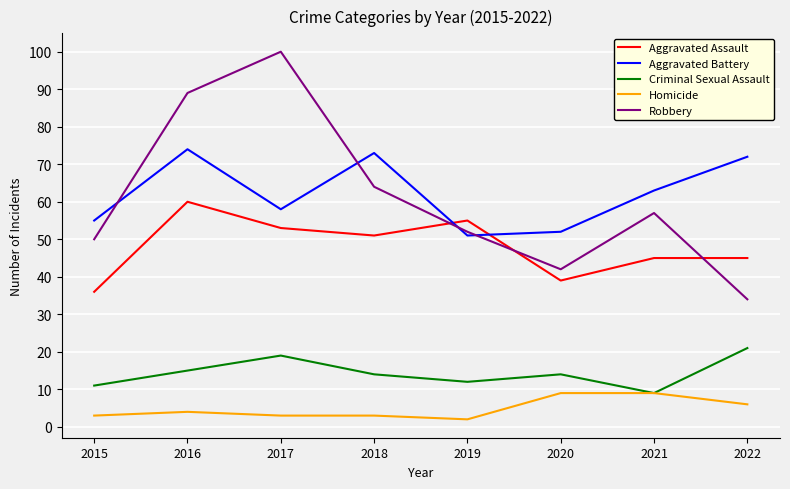

True or false: Aggravated Battery and Homicide cross at least once.

False